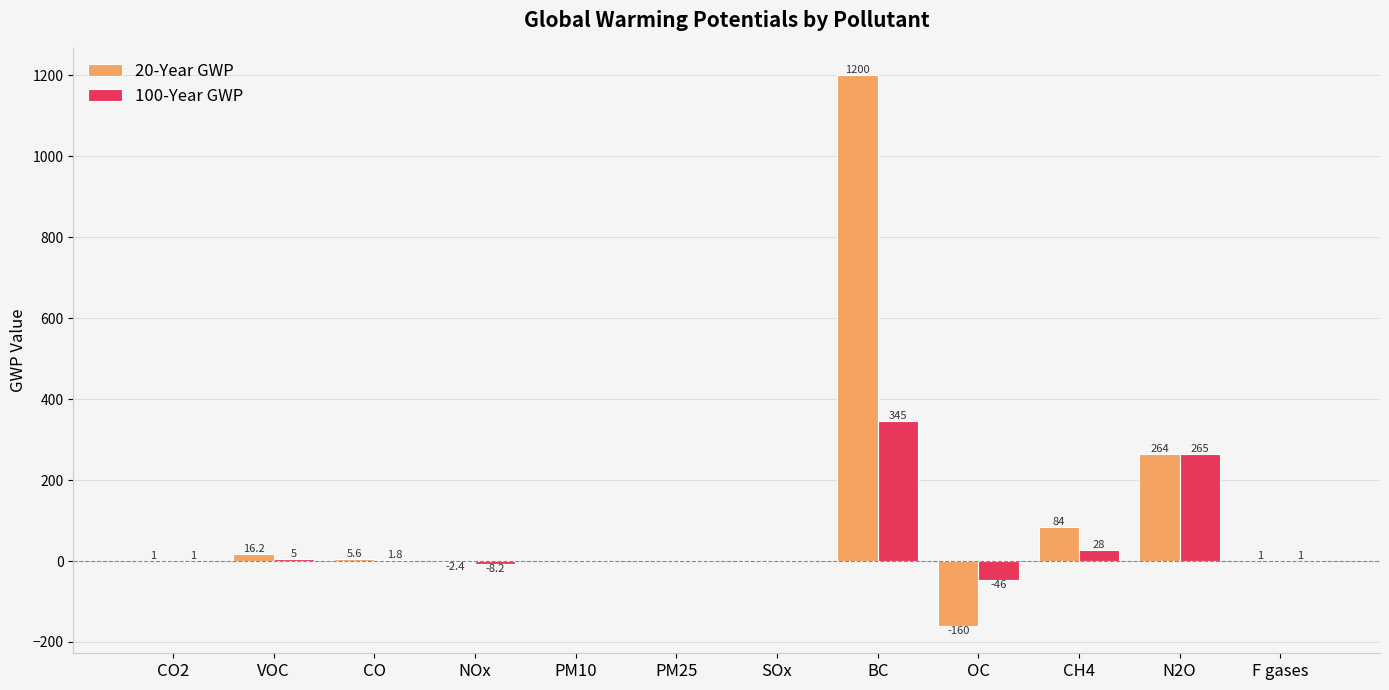

At which label is 100-Year GWP closest to 149?

N2O